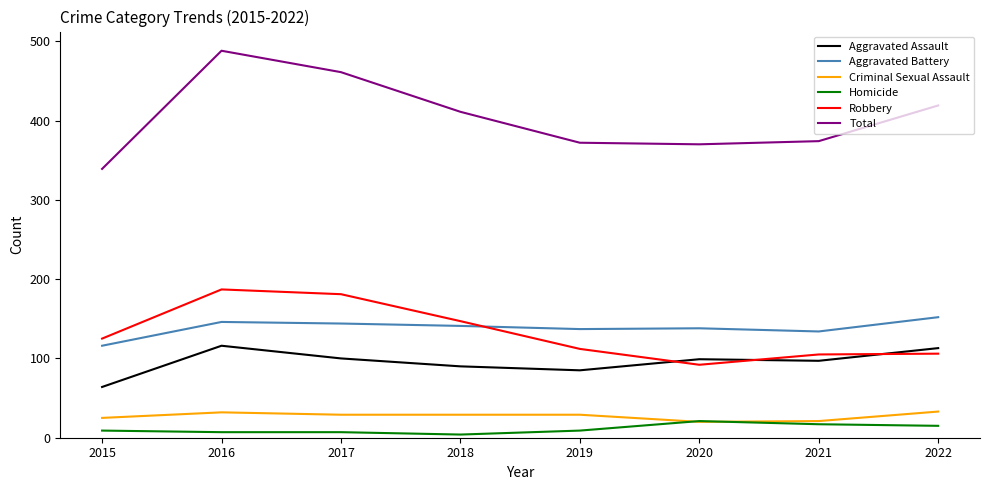

What is the average value of the Aggravated Assault series?

96